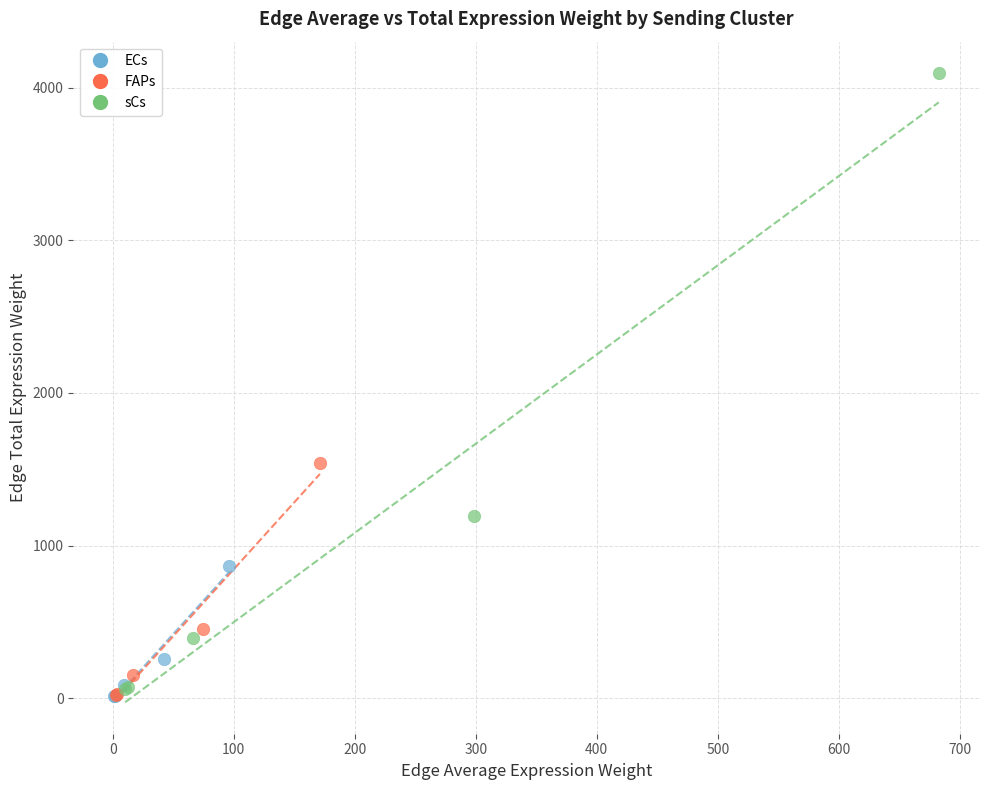

Which series contains the highest Y value?

sCs